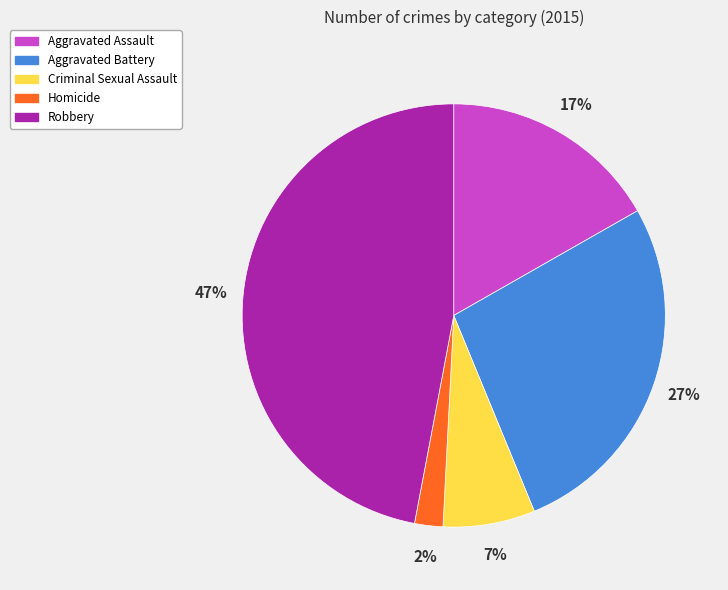

To the nearest percent, what percentage of the pie is Homicide?

2%